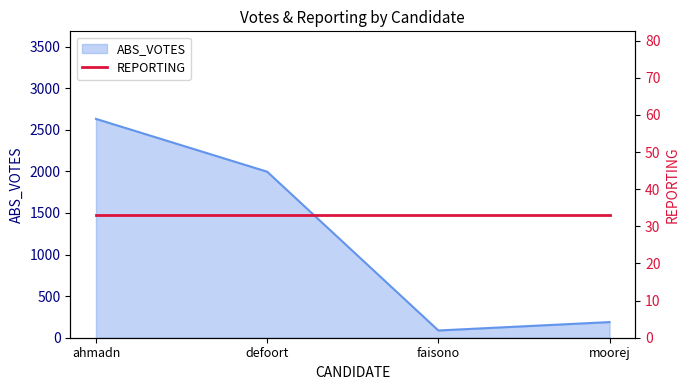

What is the label of the 4th point from the left?

moorej